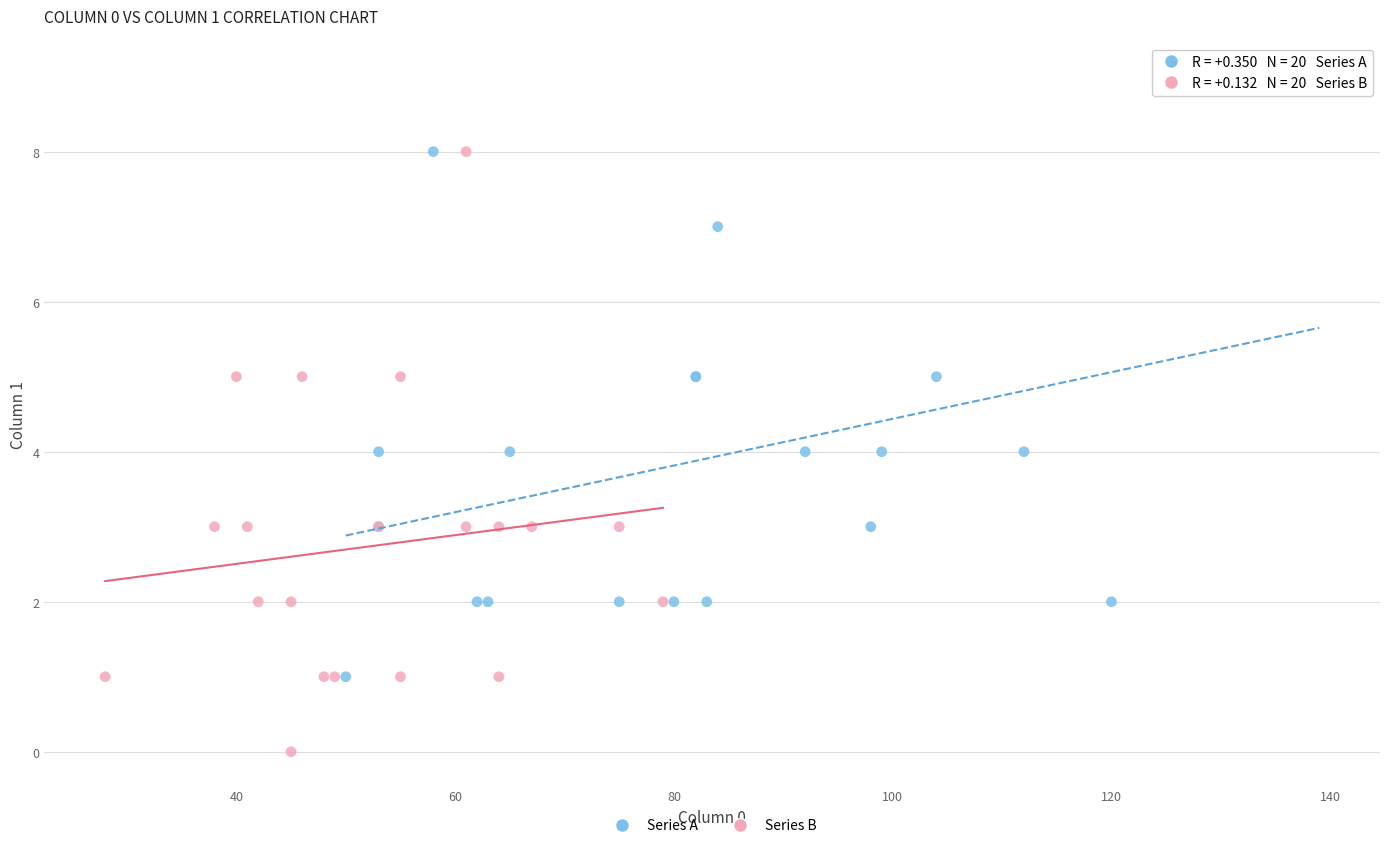

What are all the series names shown in the legend?

Series A, Series B